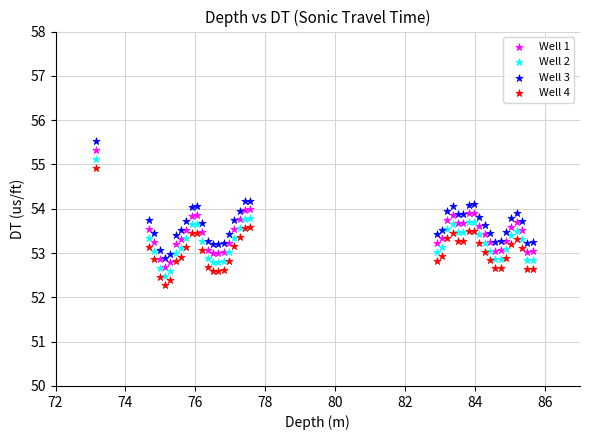

What is the X range (max minus min) for the scatter plot?

12.5